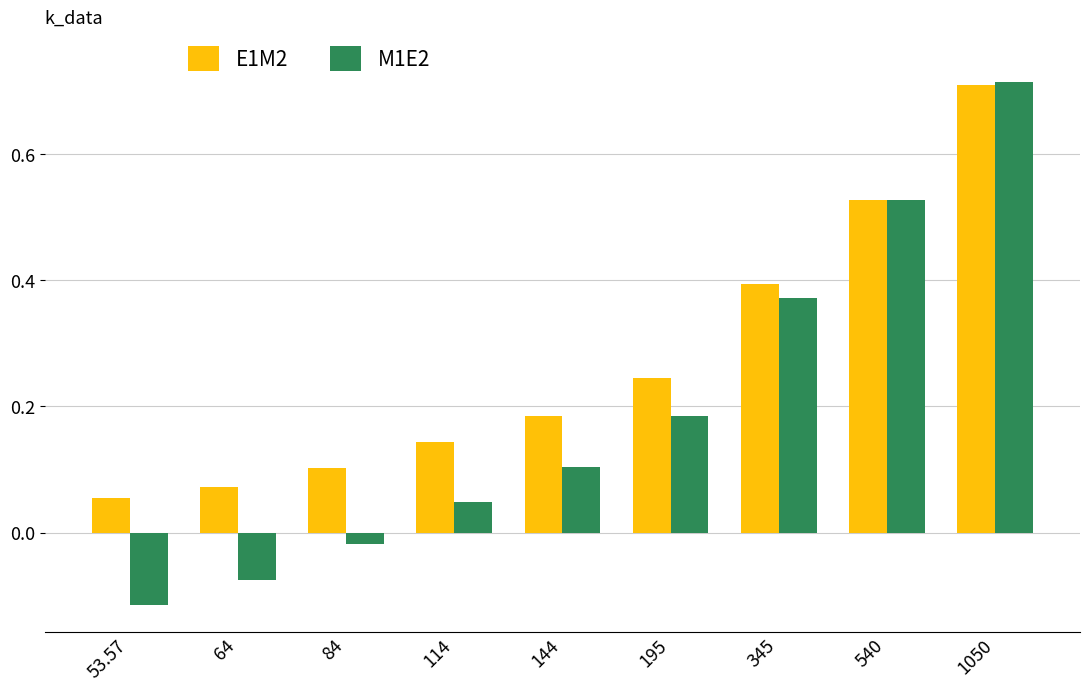

What is the difference between the maximum and minimum values in the M1E2 series?

0.8